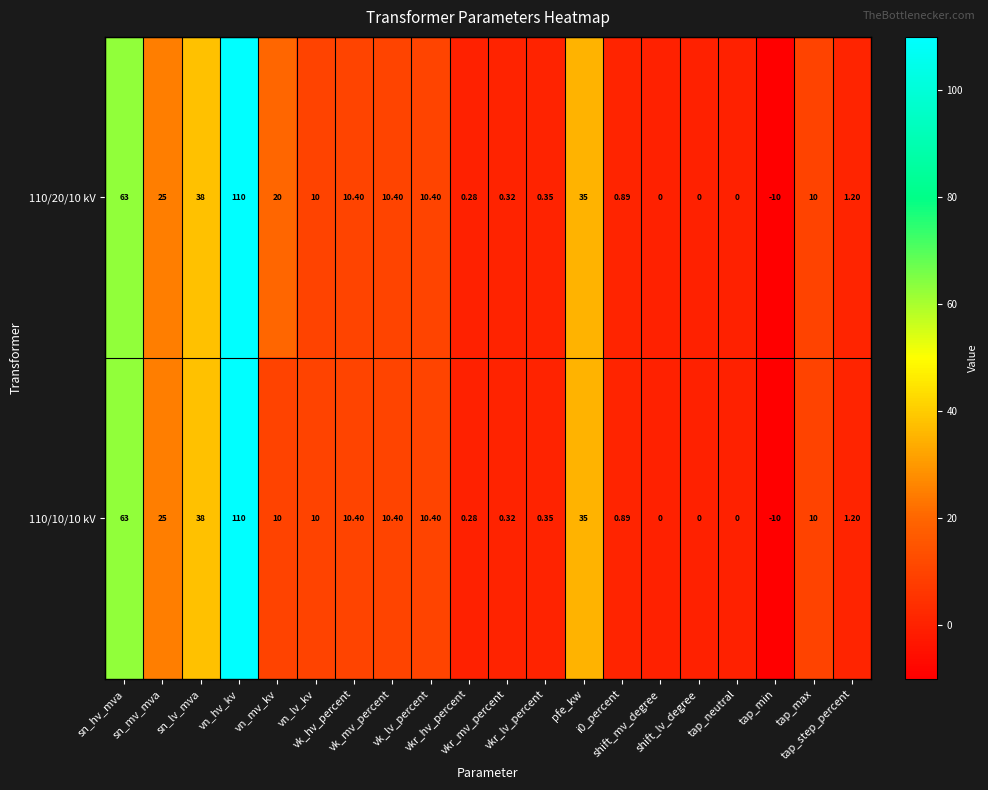

How many data points in 110/20/10 kV are less than 10?

9